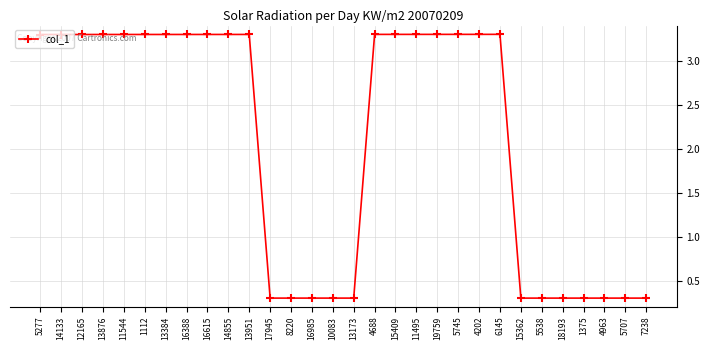

What is the value of the 24th point from the left?

0.3